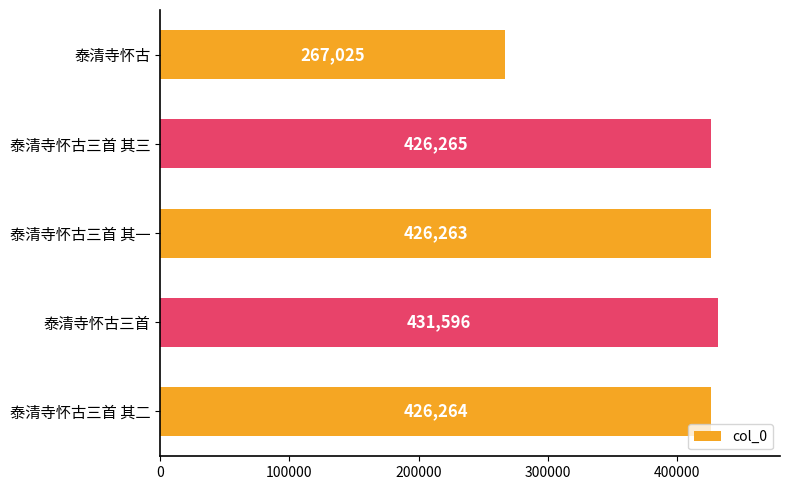

Between 泰清寺怀古三首 其一 and 泰清寺怀古三首 其三, which is larger?

泰清寺怀古三首 其三